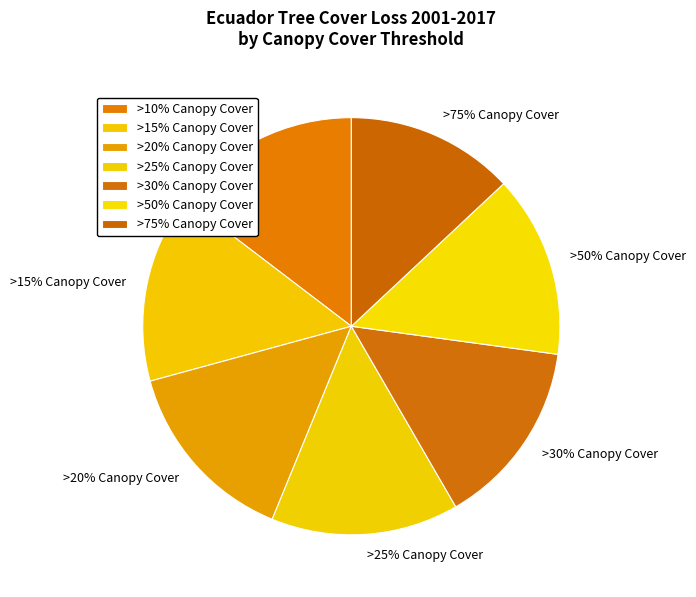

Does >15% Canopy Cover represent more than half of the total?

No